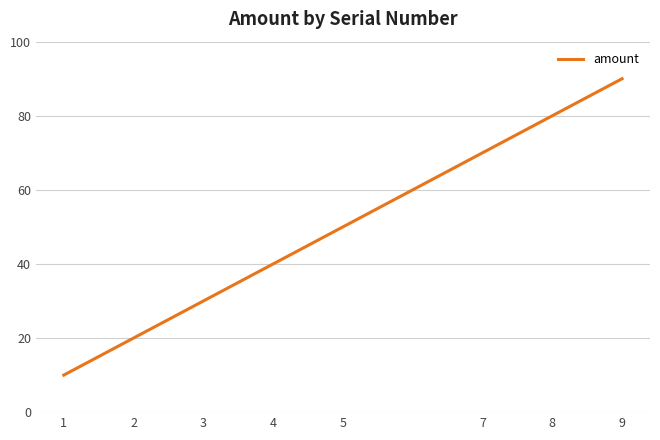

Which label corresponds to the largest value in the chart?

9